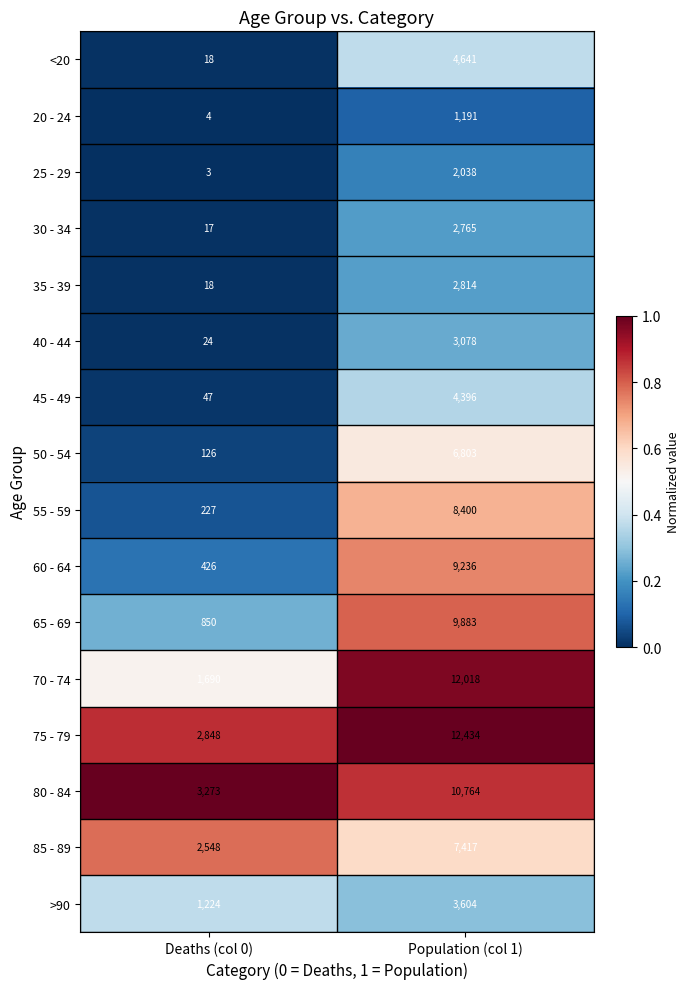

What is the difference between the 80 - 84 values at Population (col 1) and Deaths (col 0)?

7491